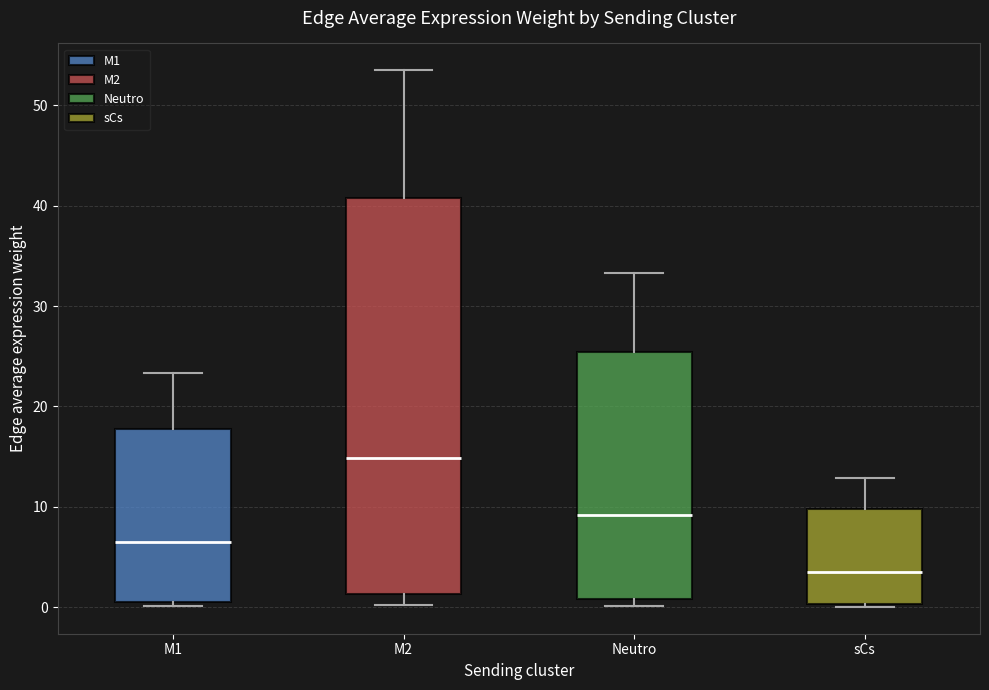

Comparing the boxes themselves (not the whiskers), which one is the tallest?

M2